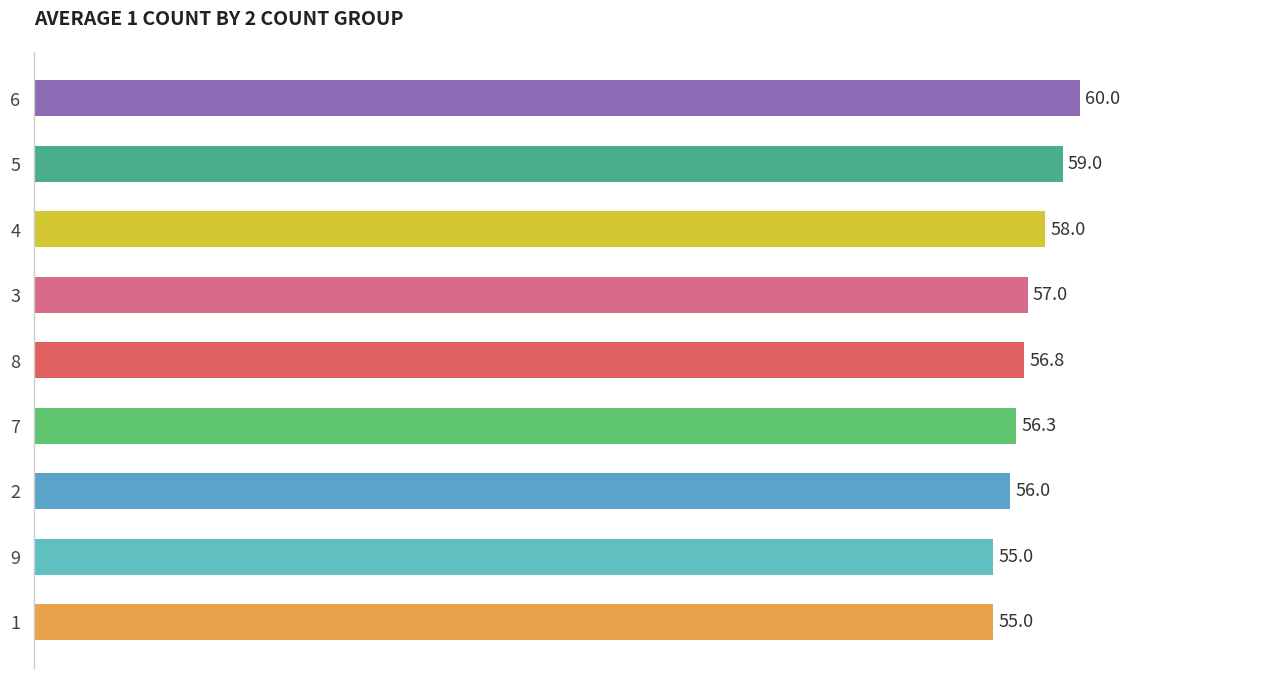

What is the average value?

57.0